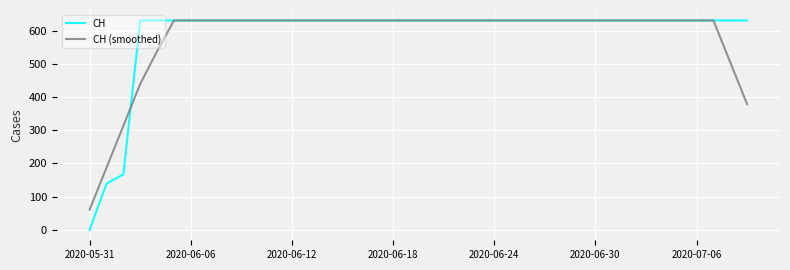

What is the greatest value displayed?

631.0